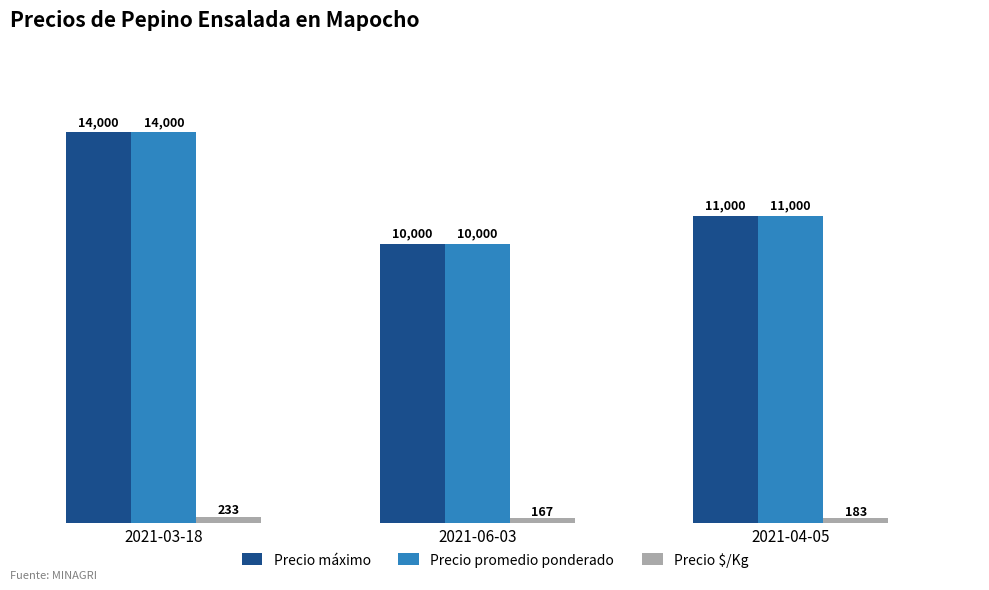

What is the difference between the highest and lowest values at 2021-06-03?

9833